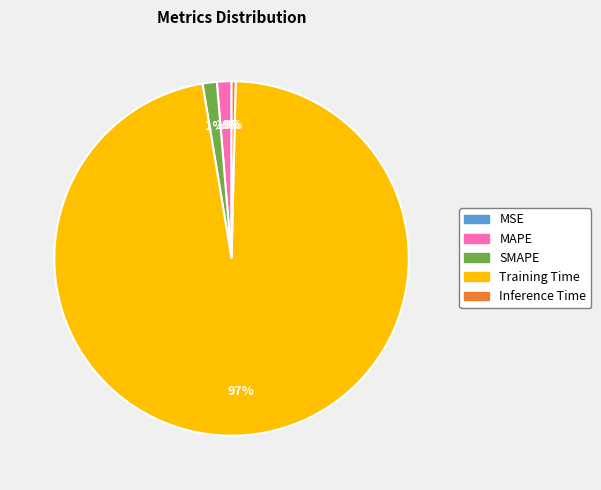

To the nearest percent, what percentage of the pie is MAPE?

1%